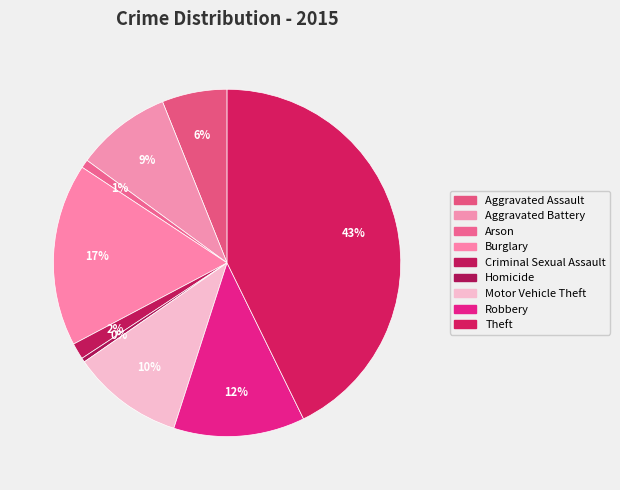

To the nearest percent, what portion does Arson represent?

1%